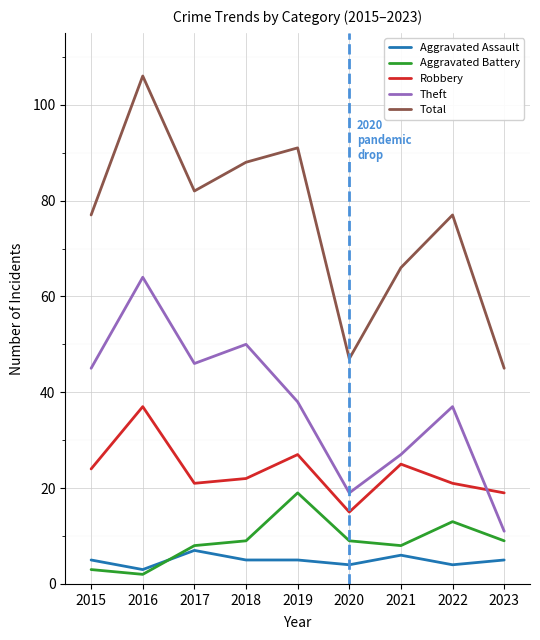

What is the maximum value for Robbery?

37